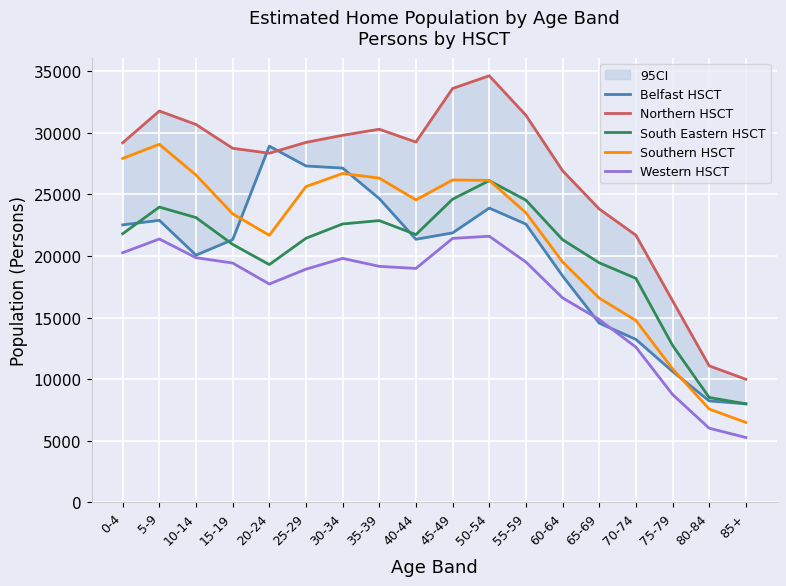

Where is Northern HSCT nearest to the value 22315?

70-74